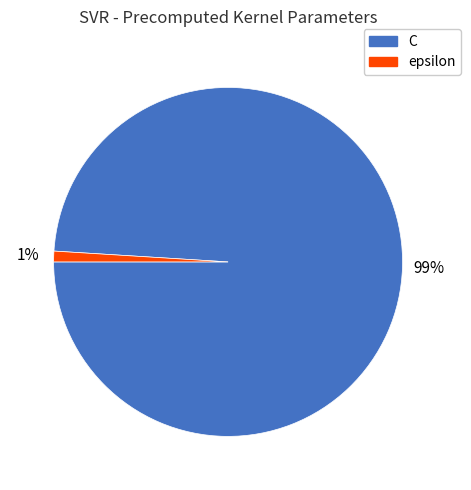

To the nearest percent, what is the combined percentage of C and epsilon?

100%